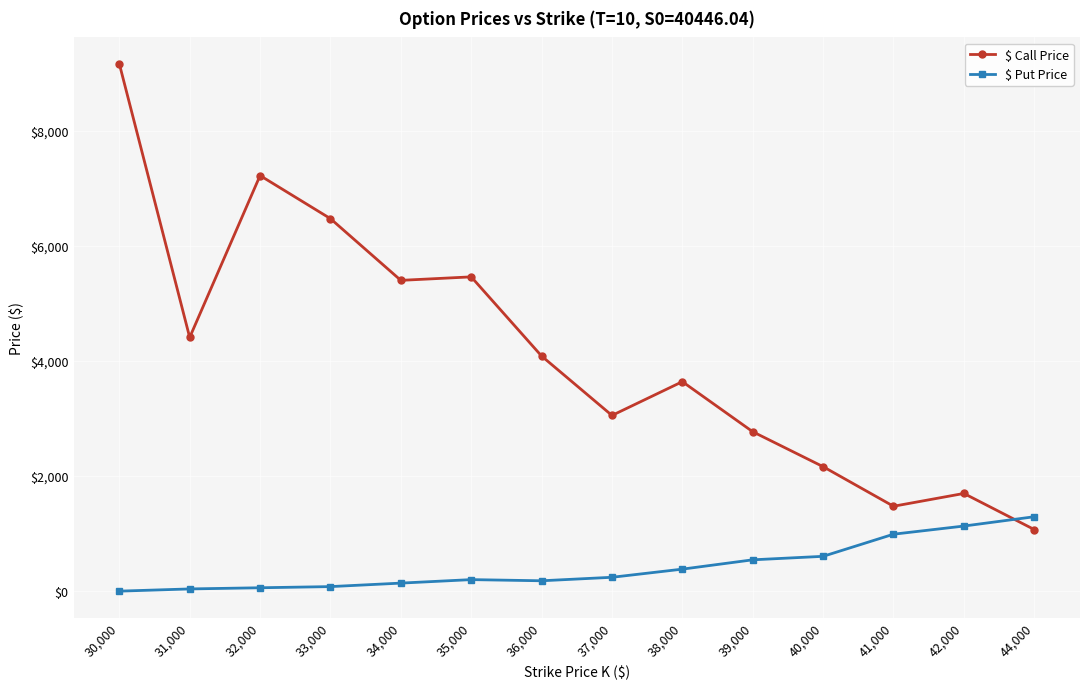

Rank the series by their average value, from highest to lowest.

$ Call Price, $ Put Price